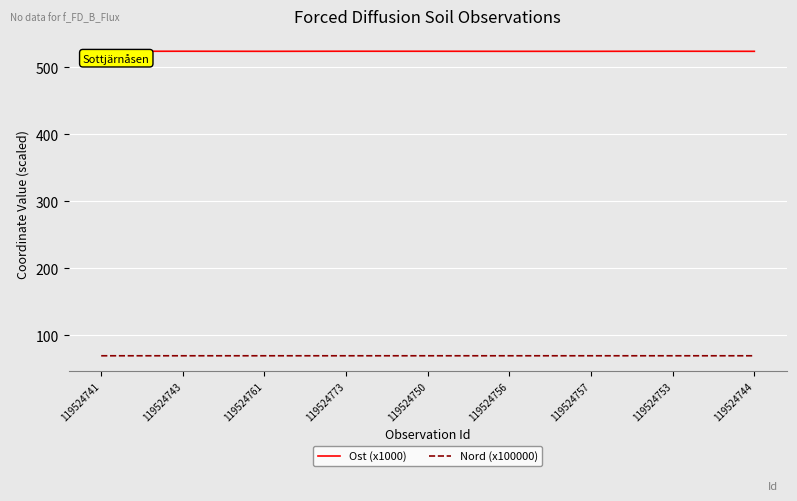

What is the difference between the maximum and minimum values in the Ost (x1000) series?

0.1